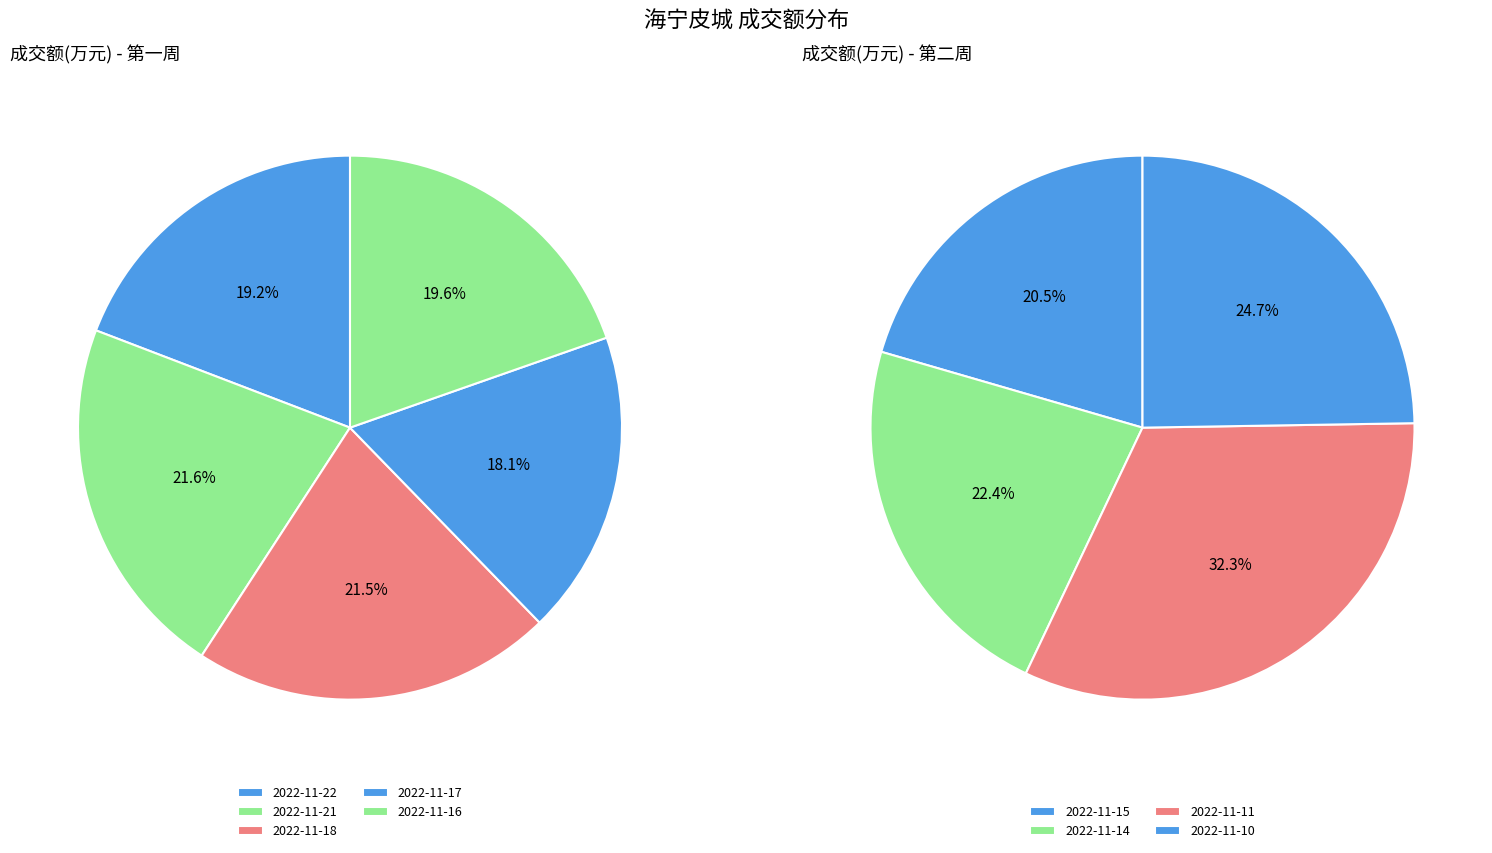

Does 2022-11-17 account for over 50% of the chart?

No